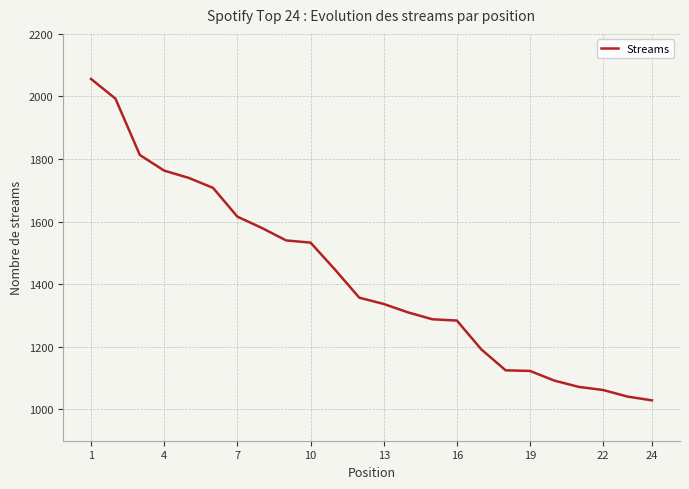

What is the maximum value shown in the chart?

2056